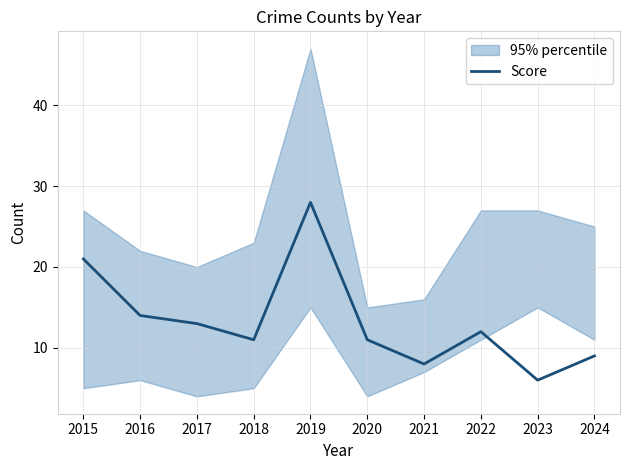

The chart shows a value of 16 at 2018. True or false?

False